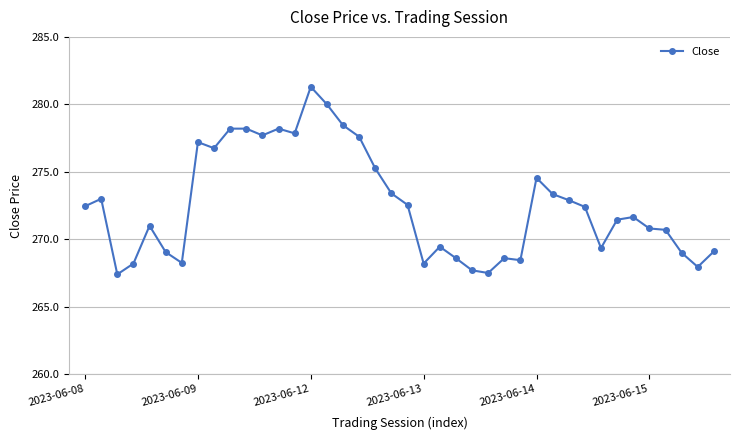

What is the value of the 20th point from the left?

273.4